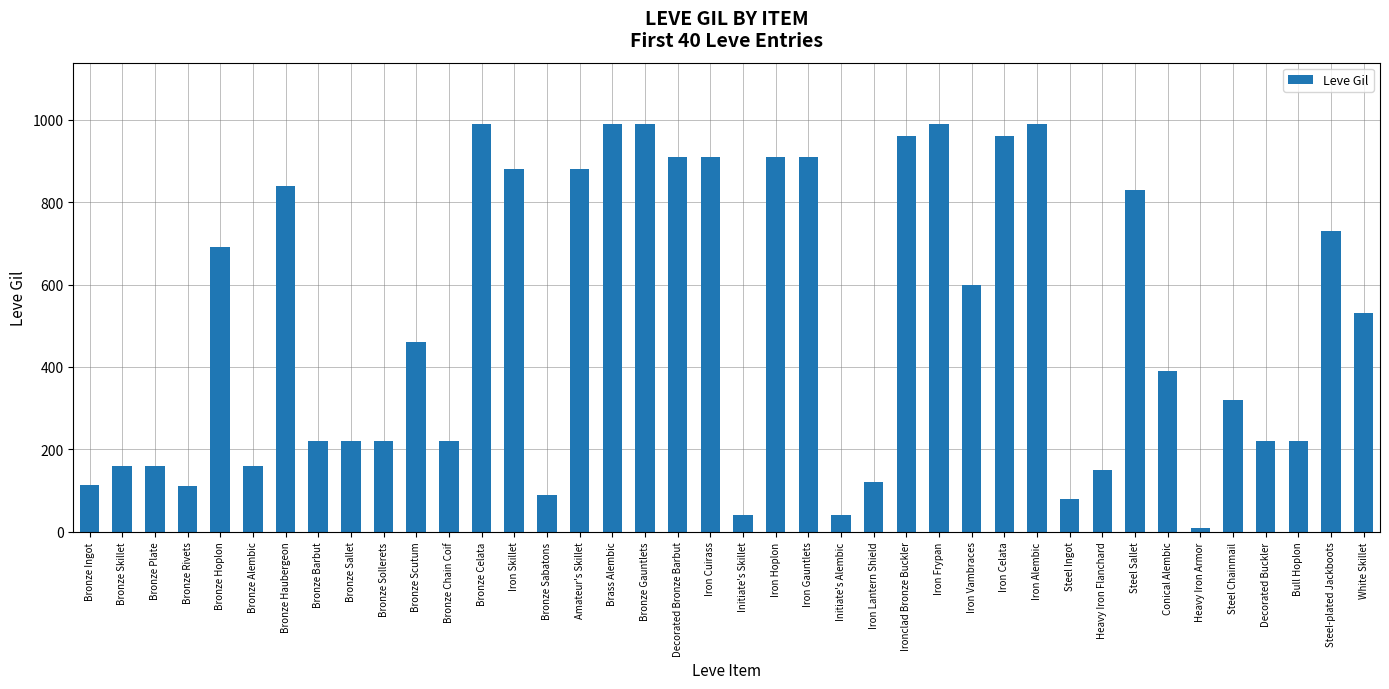

What is the sum of the values at Initiate's Alembic and Bronze Haubergeon?

880